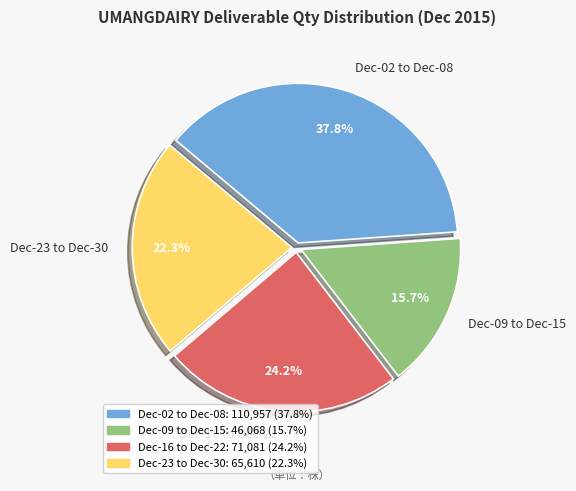

Between Dec-16 to Dec-22 and Dec-09 to Dec-15, which is larger?

Dec-16 to Dec-22